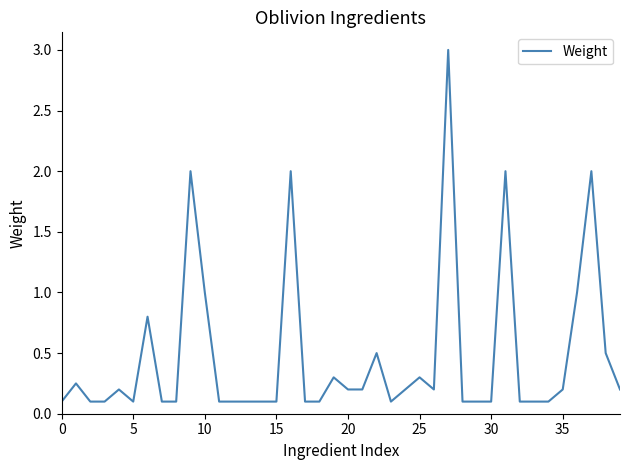

What is the greatest value displayed?

3.0